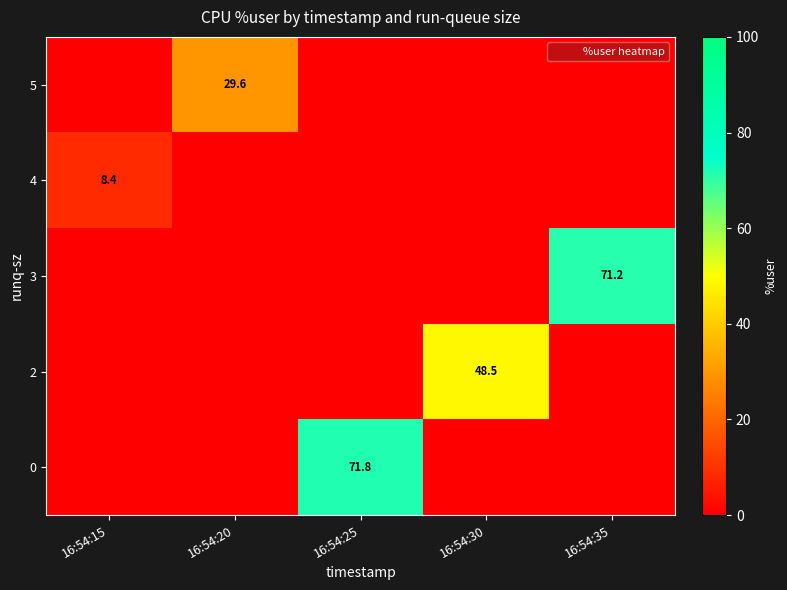

How many series are shown in this chart?

5